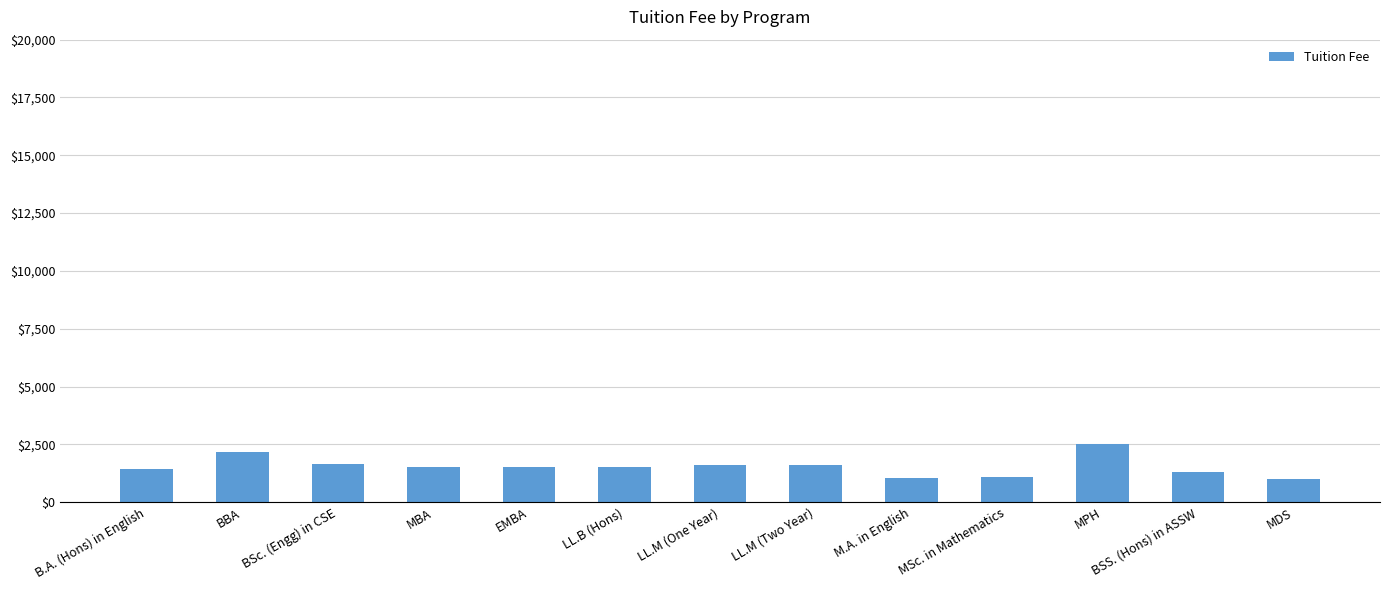

What value does the data have at M.A. in English?

1050